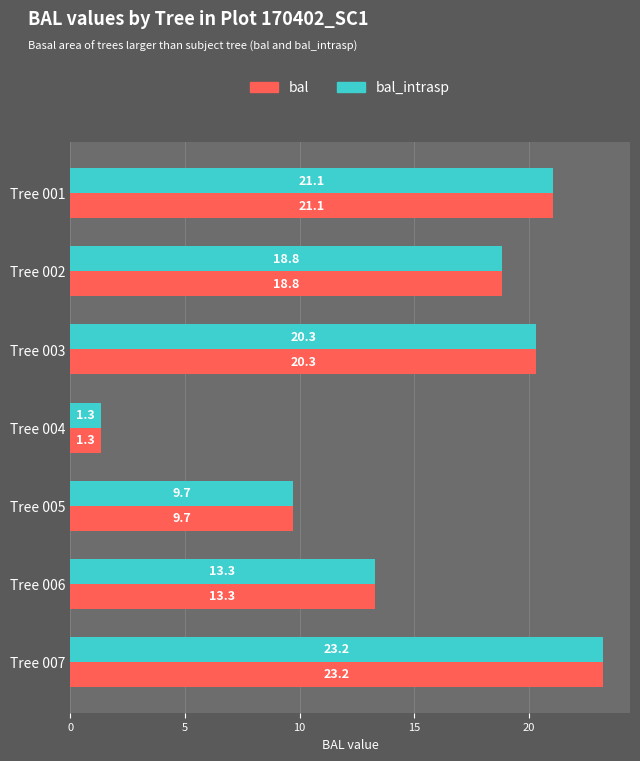

At which label is bal_intrasp closest to 12?

Tree 006